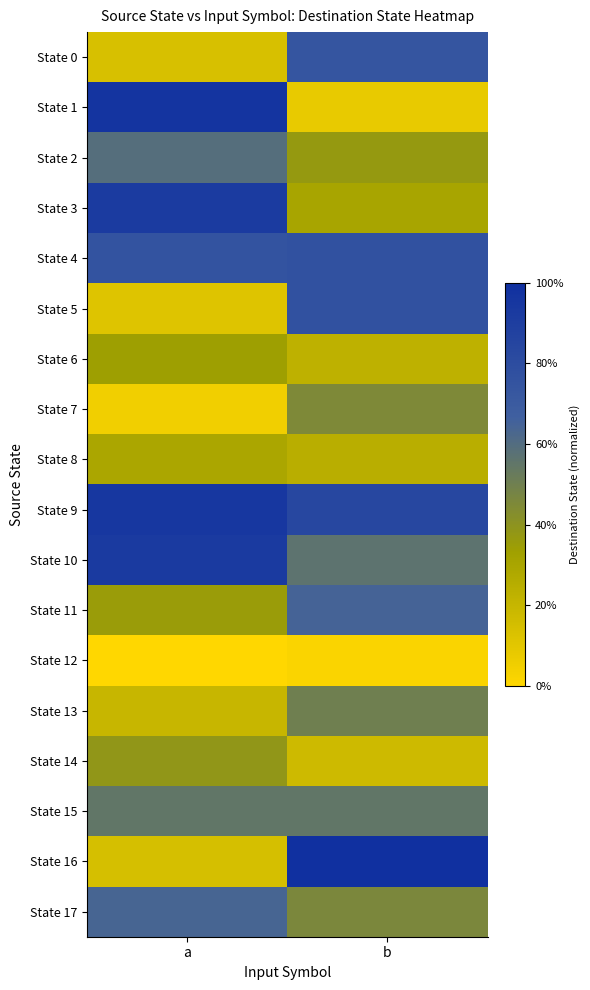

What is the total value across all series at b?

8.7